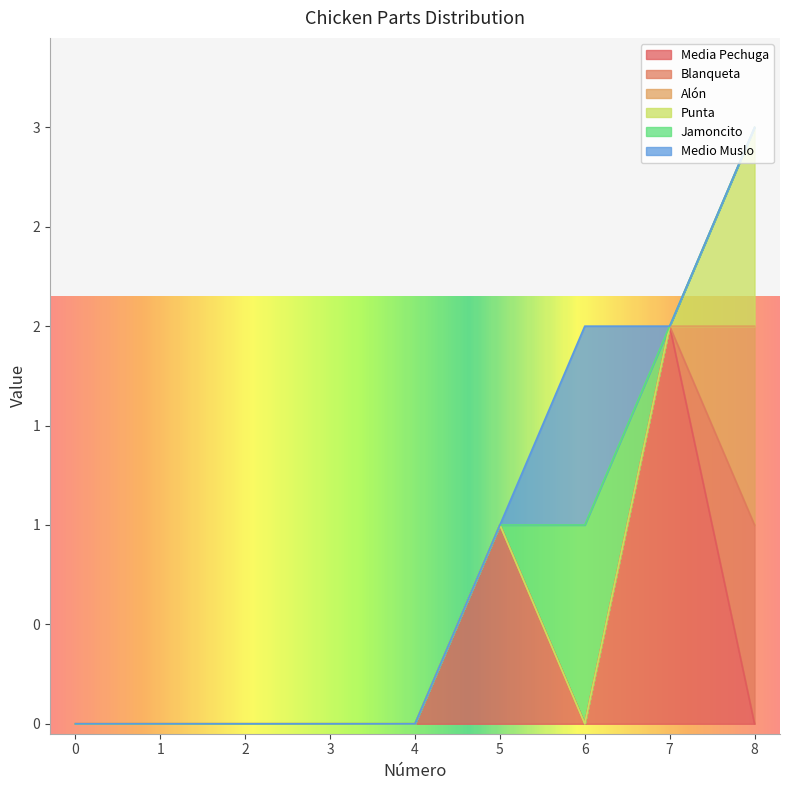

True or false: Alón and Medio Muslo intersect in this chart.

False